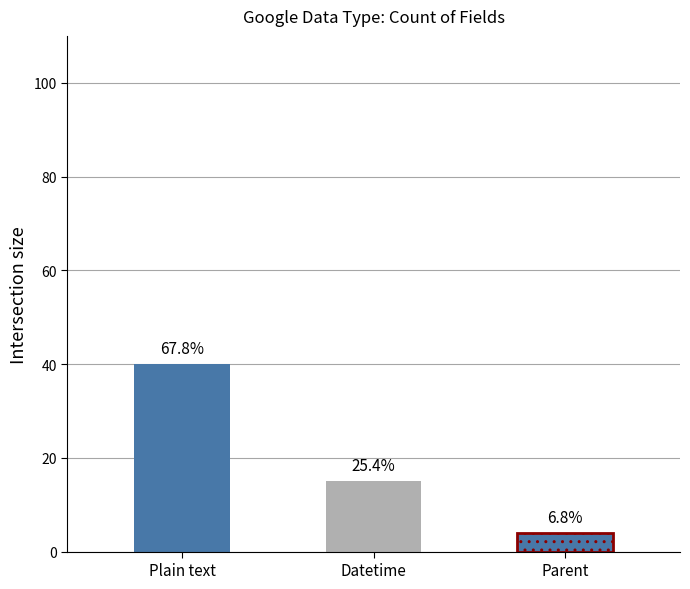

Reading left to right, what are all the values shown in this chart?

40	15	4